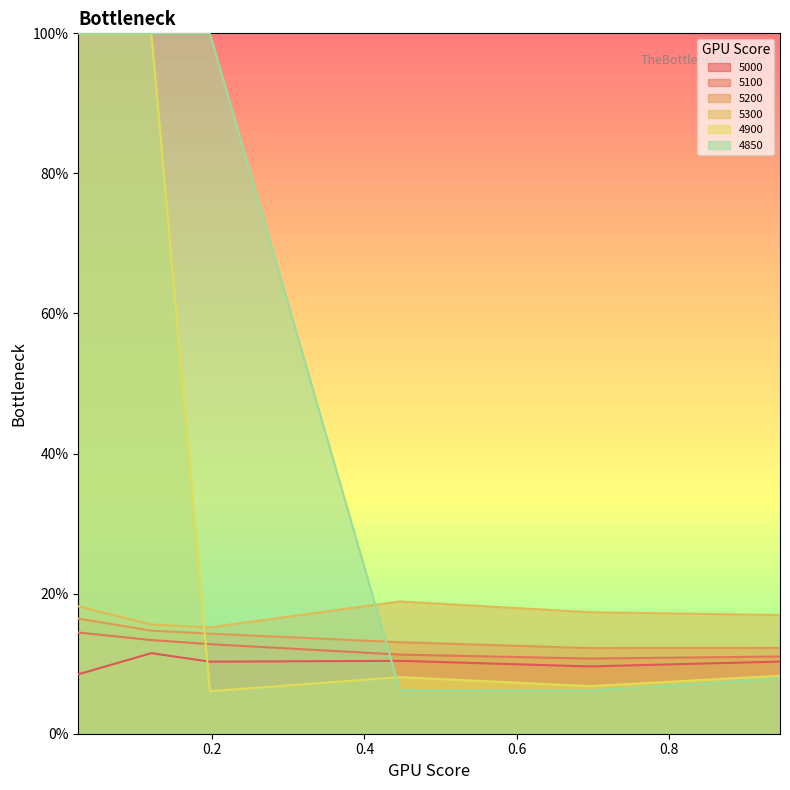

Reading right to left, what are all the values shown in this chart?

5000: 0.1	0.1	0.1	0.1	0.1	0.1
5100: 0.1	0.1	0.1	0.1	0.1	0.1
5200: 0.1	0.1	0.1	0.1	0.1	0.2
5300: 0.2	0.2	0.2	0.2	0.2	0.2
4900: 0.1	0.1	0.1	0.1	1.0	1.0
4850: 0.1	0.1	0.1	1.0	1.0	1.0